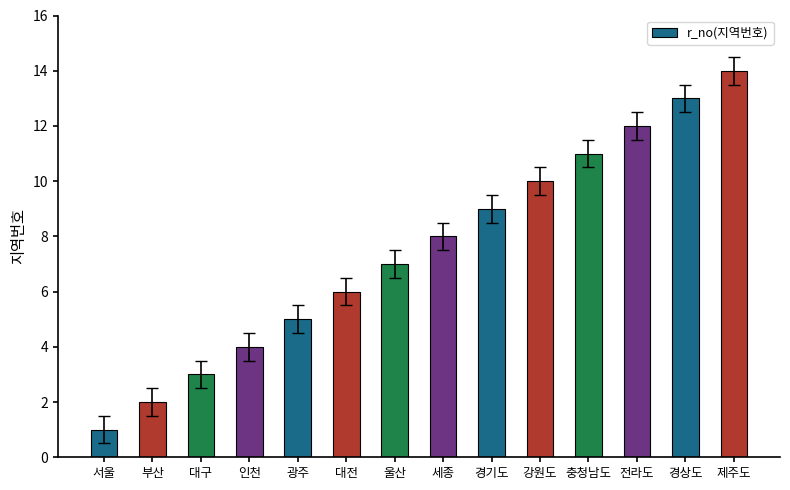

What is the ratio of the value at 대전 to the value at 충청남도?

0.5